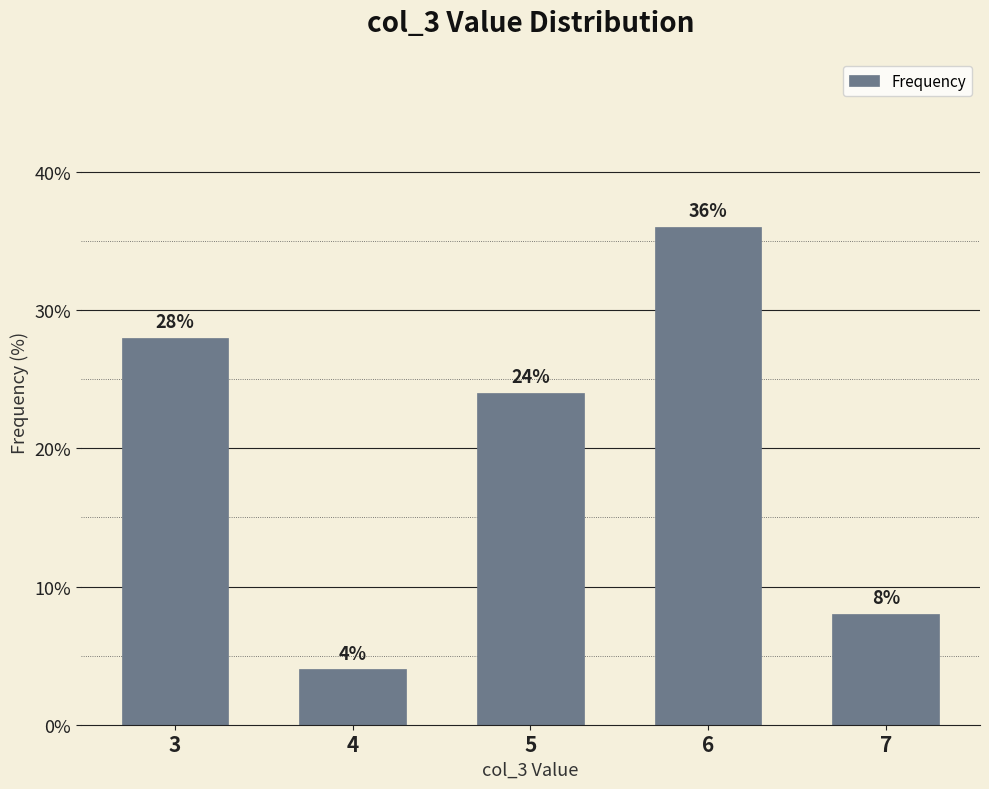

What is the sum of the values at 4 and 7?

12.0